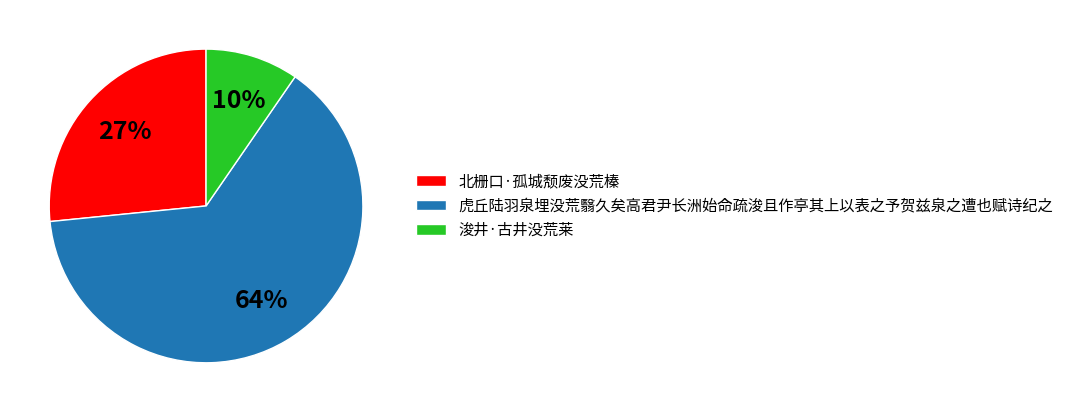

Do 虎丘陆羽泉埋没荒翳久矣高君尹长洲始命疏浚且作亭其上以表之予贺兹泉之遭也赋诗纪之 and 北栅口·孤城颓废没荒榛 together represent more than half of the pie?

Yes